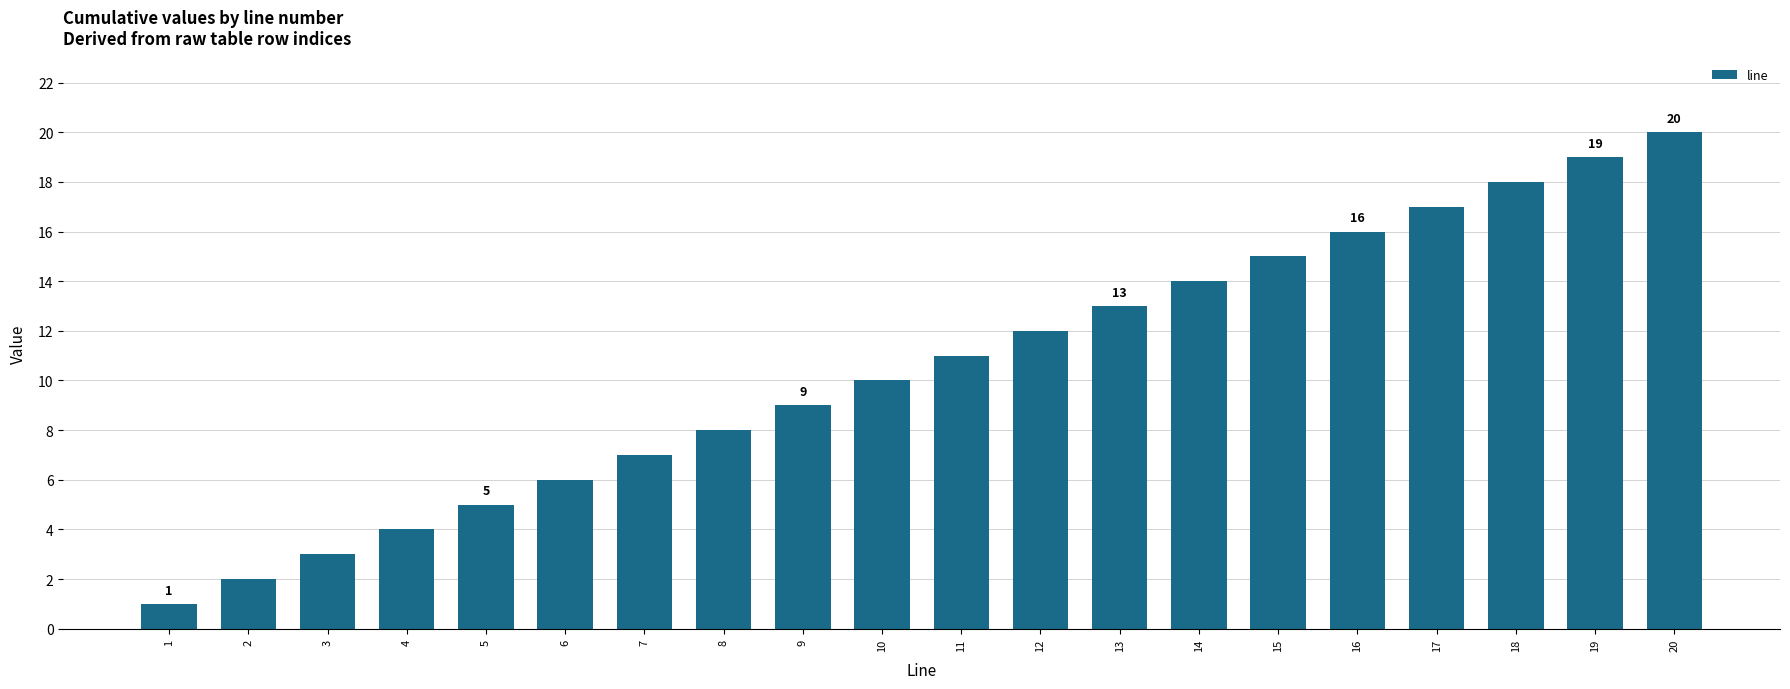

What is the difference between the maximum and minimum values?

19